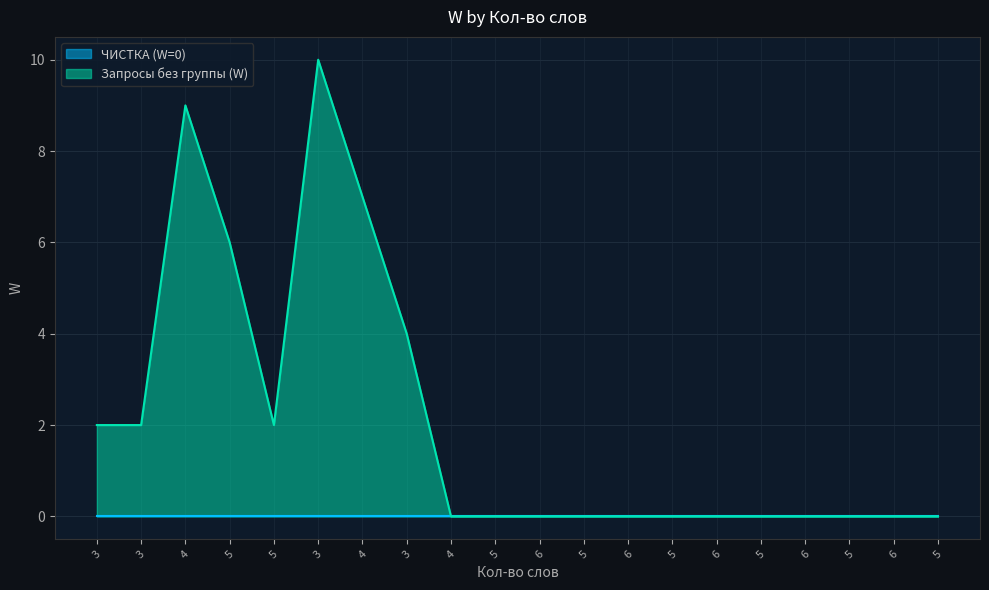

At which label is the value closest to 5?

5